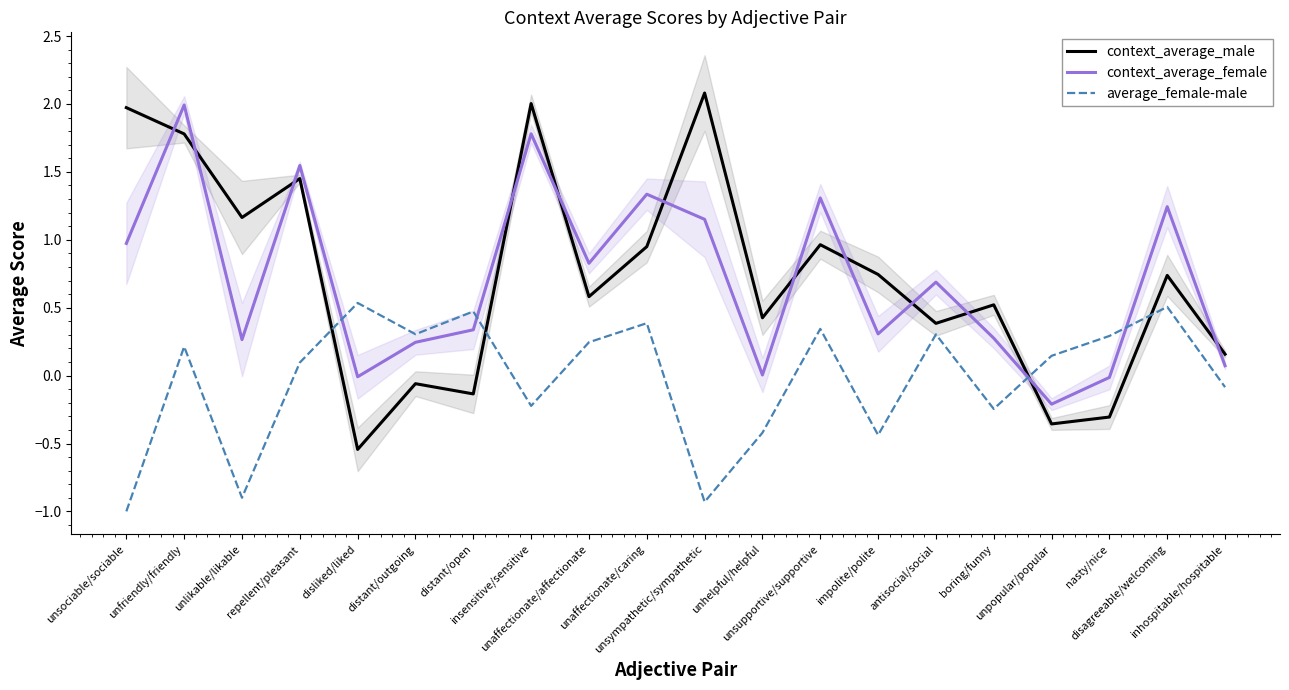

What is the sum of the context_average_male values at nasty/nice and repellent/pleasant?

1.1